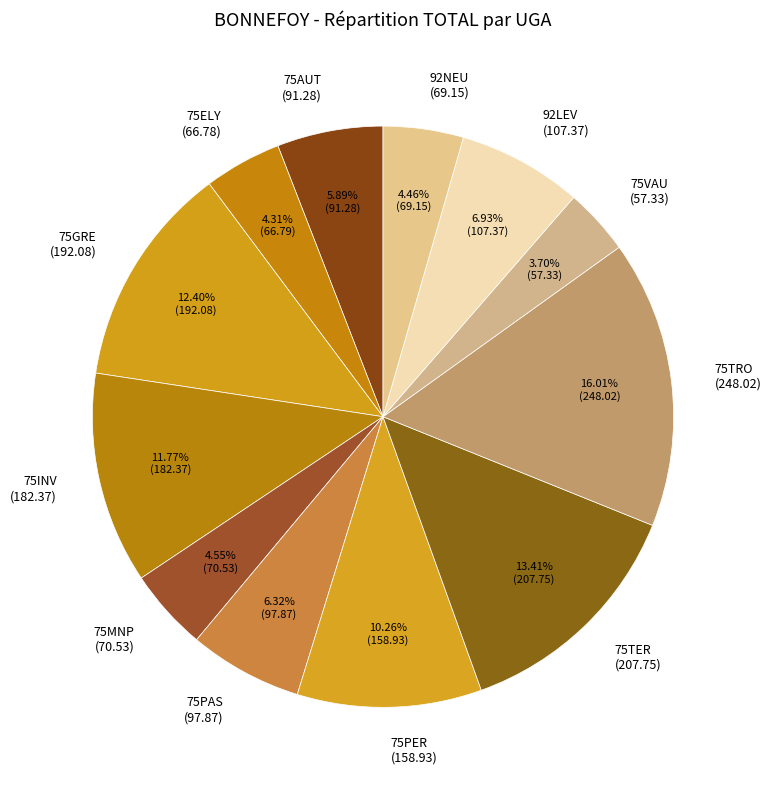

Is there any slice that represents more than half of the pie?

No